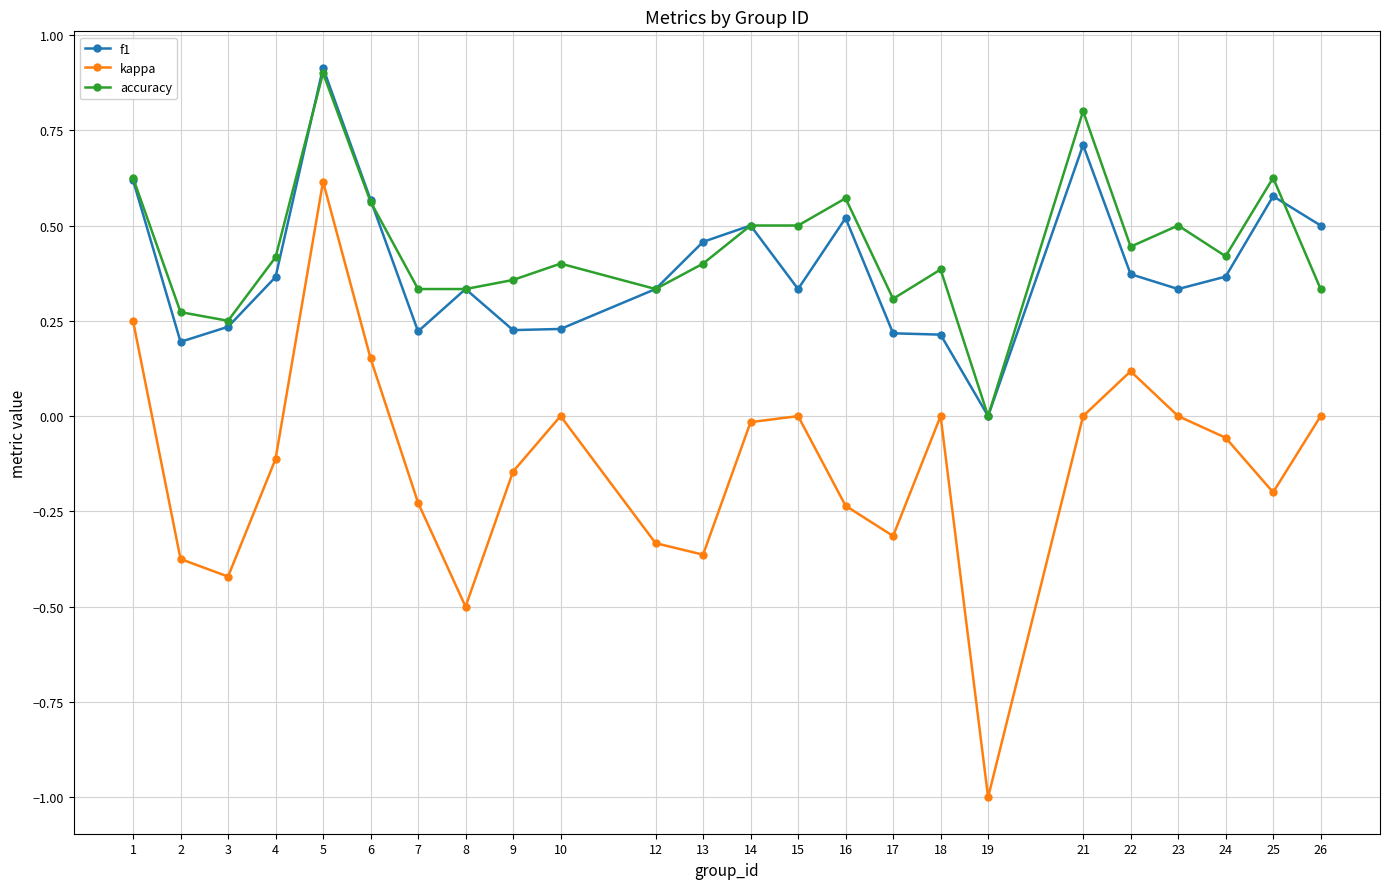

Rank the series at 18 from highest to lowest value.

accuracy, f1, kappa